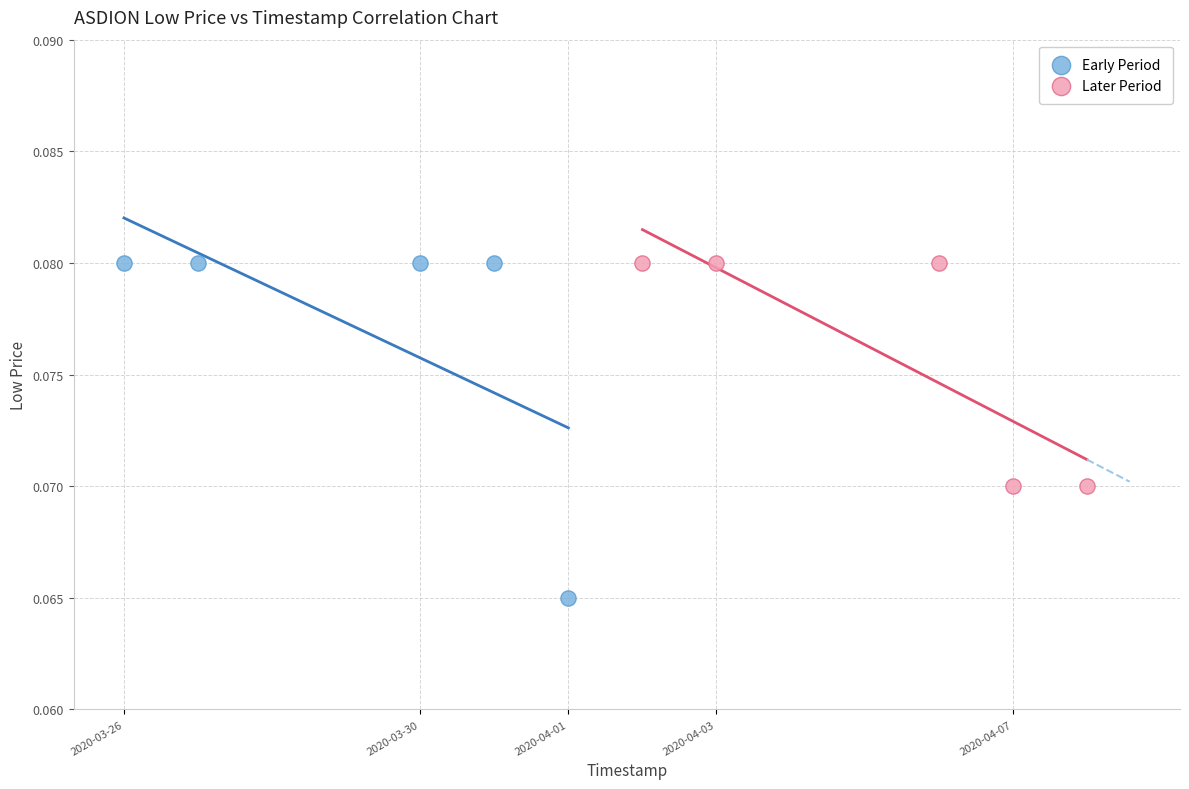

Which series has the widest spread of Y values?

Early Period